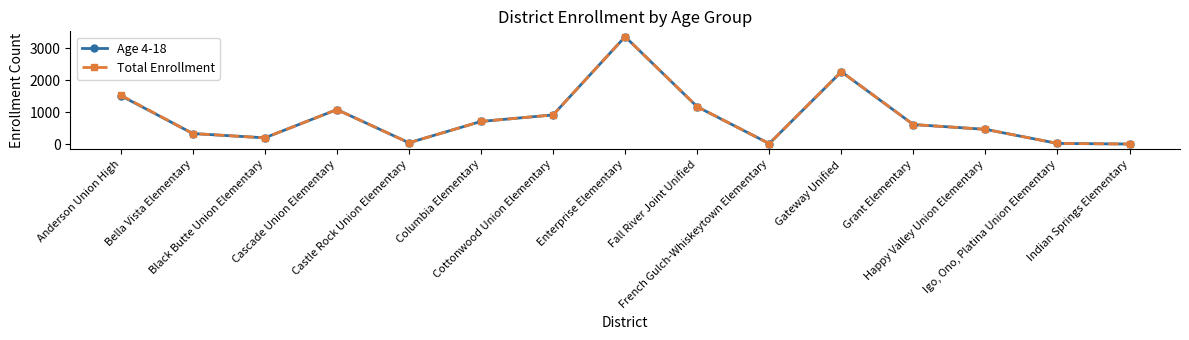

What is the minimum value shown in the chart?

11